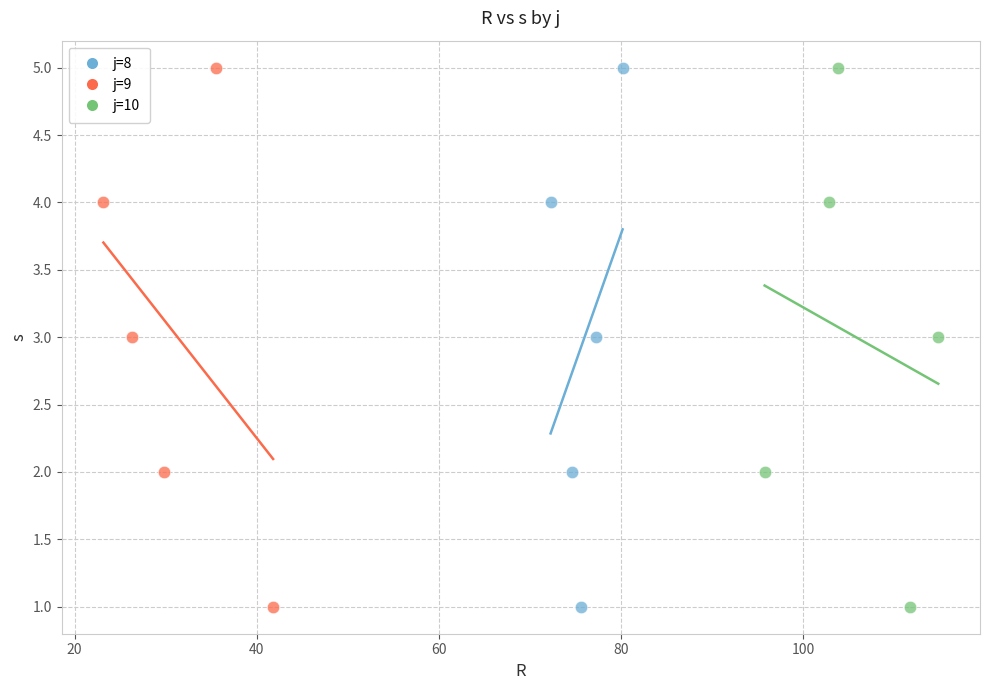

What are all the series names shown in the legend?

j=8, j=9, j=10